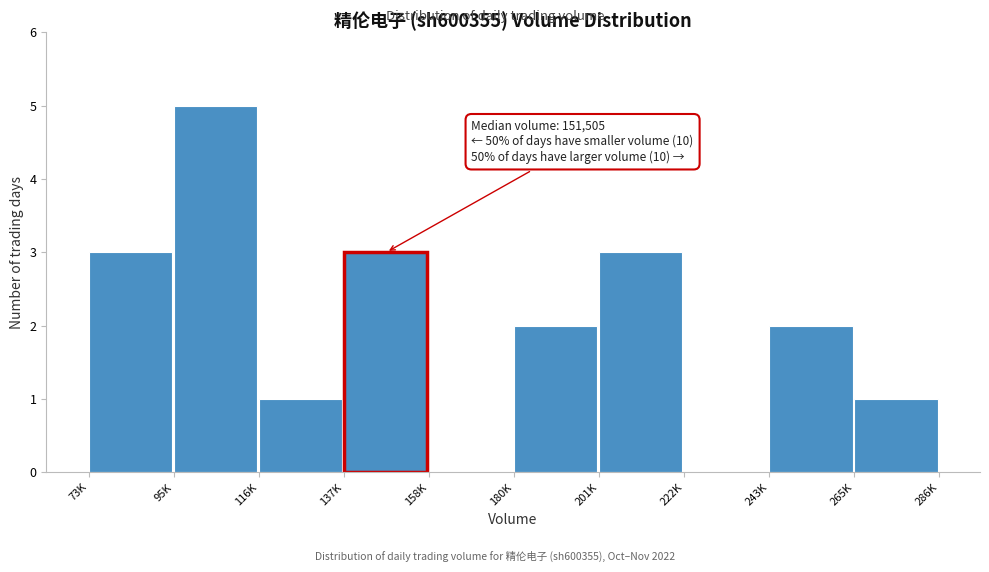

Reading left to right, extract all data points from this chart.

73K=3	95K=5	116K=1	137K=3	158K=0	180K=2	201K=3	222K=0	243K=2	265K=1